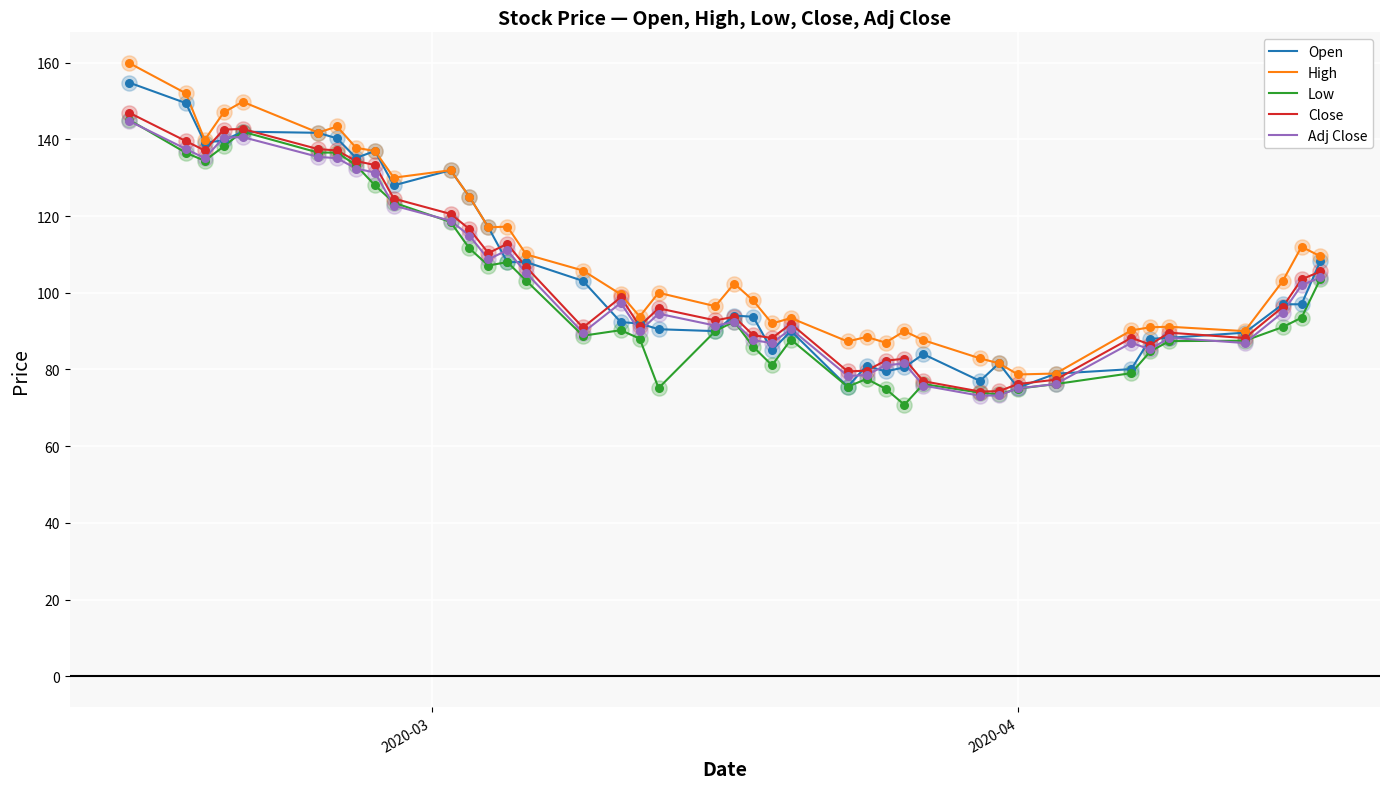

What is the maximum value for Low?

145.1